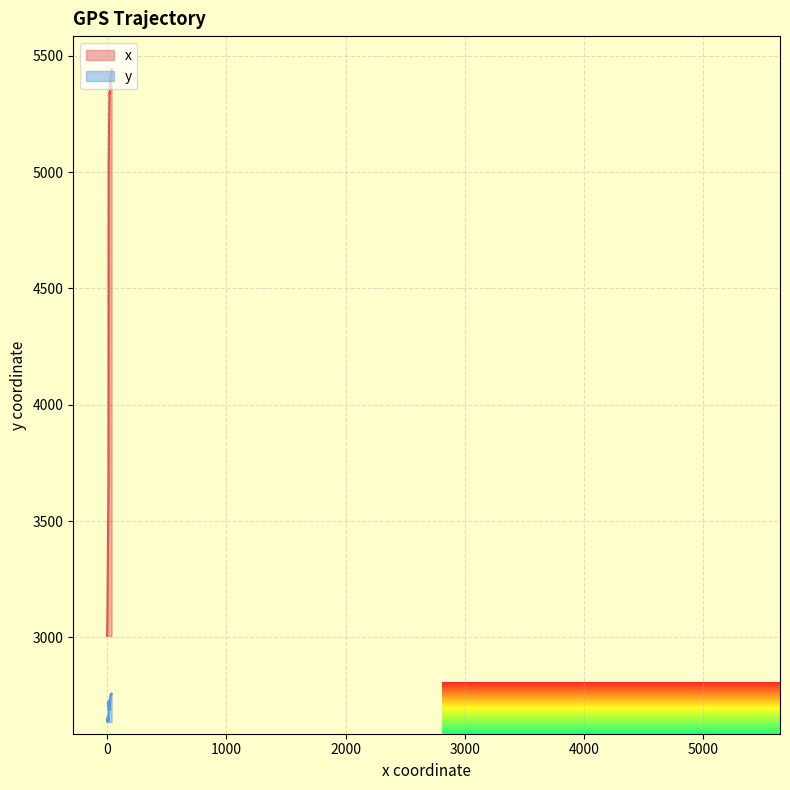

True or false: y has more than 2 interior local peaks.

True